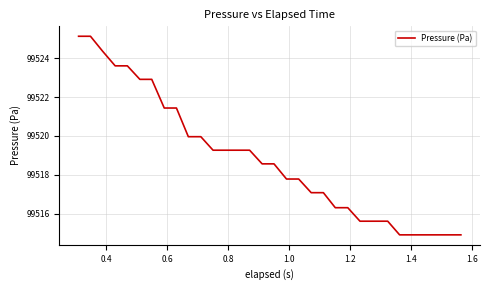

What is the difference between the maximum and minimum values?

10.2